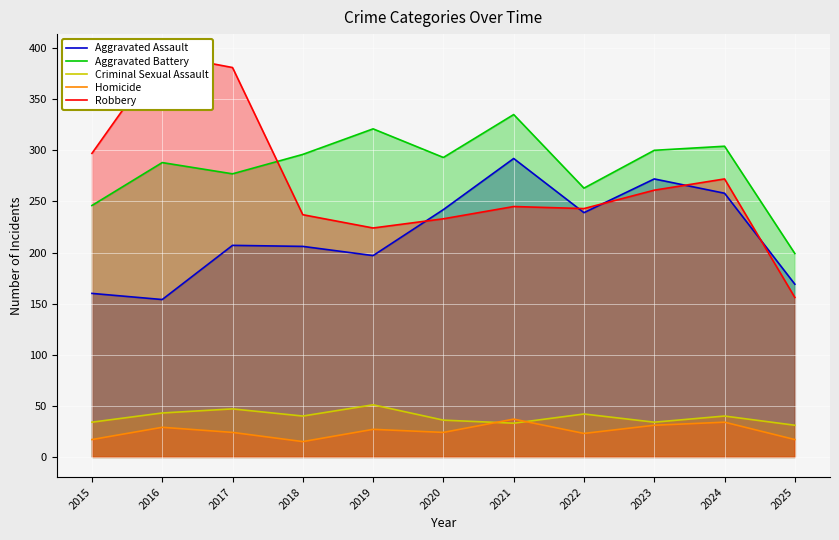

Reading left to right, what are all the values shown in this chart?

Aggravated Assault: 2015=160	2016=154	2017=207	2018=206	2019=197	2020=242	2021=292	2022=239	2023=272	2024=258	2025=169
Aggravated Battery: 2015=246	2016=288	2017=277	2018=296	2019=321	2020=293	2021=335	2022=263	2023=300	2024=304	2025=199
Criminal Sexual Assault: 2015=34	2016=43	2017=47	2018=40	2019=51	2020=36	2021=33	2022=42	2023=34	2024=40	2025=31
Homicide: 2015=17	2016=29	2017=24	2018=15	2019=27	2020=24	2021=37	2022=23	2023=31	2024=34	2025=17
Robbery: 2015=297	2016=394	2017=381	2018=237	2019=224	2020=233	2021=245	2022=243	2023=261	2024=272	2025=156